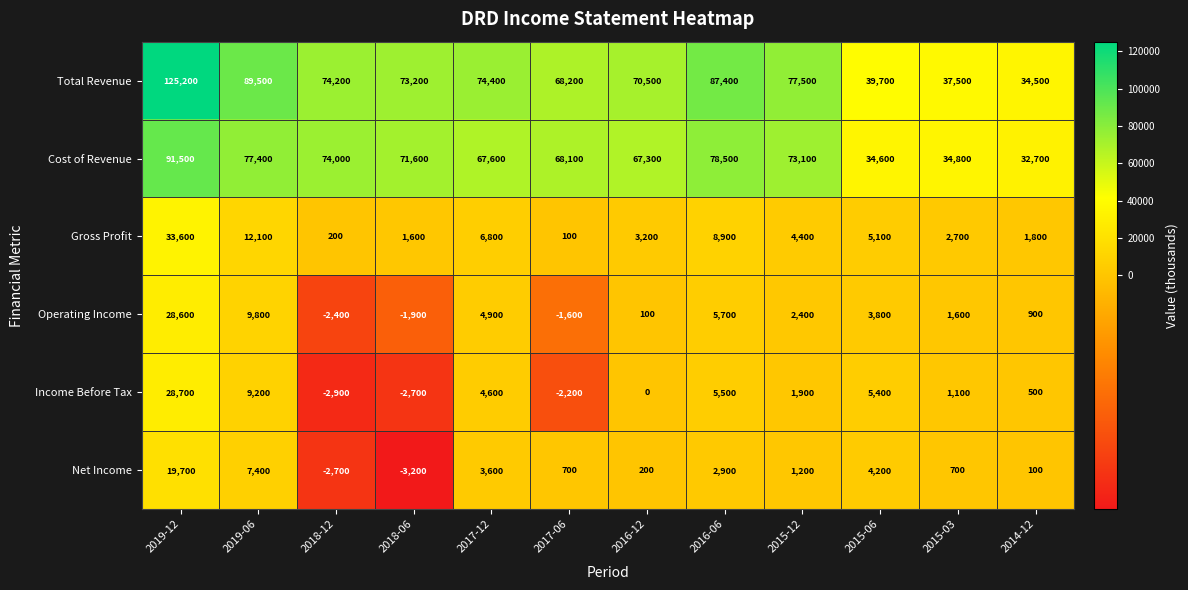

What is the sum of all Total Revenue values?

851800